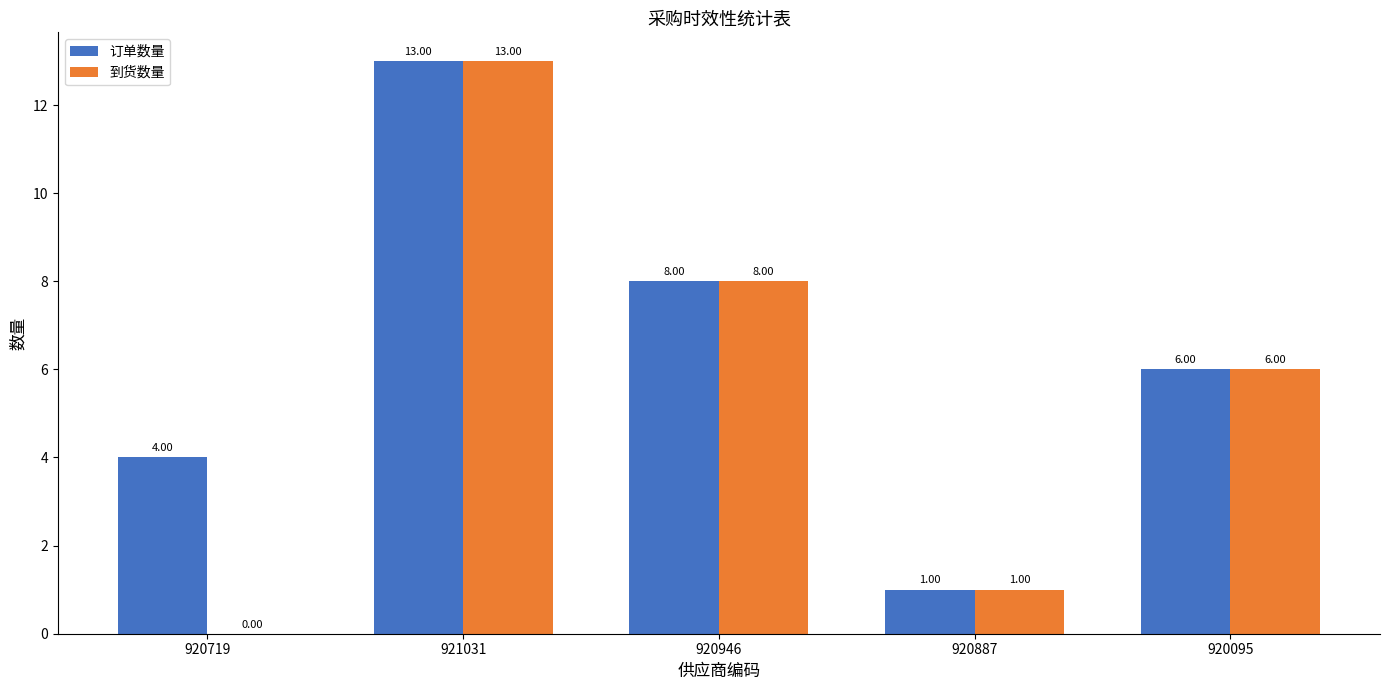

At which label does 到货数量 first exceed 6?

921031